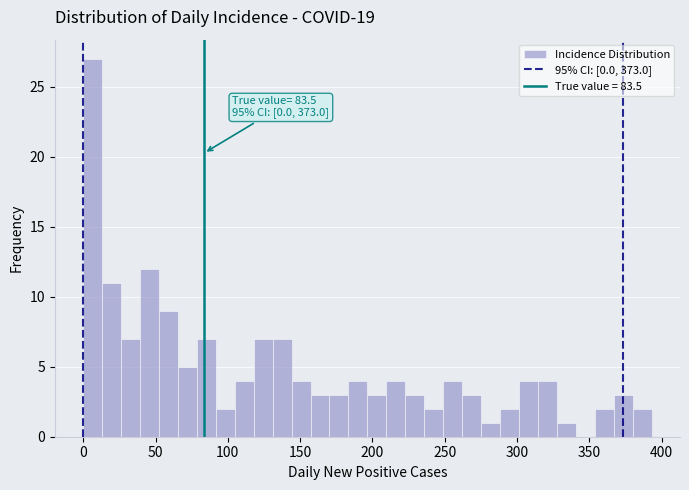

Read against the x-axis, roughly where is the centre of the tallest bar?

5